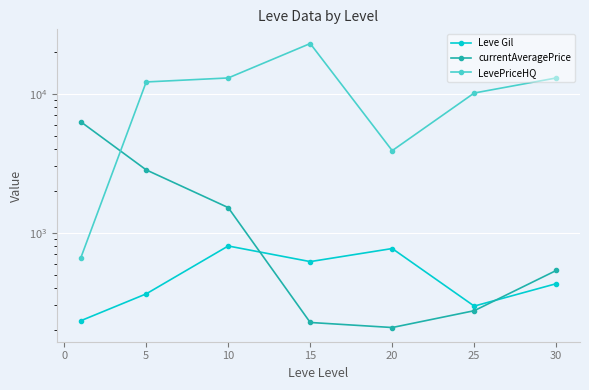

Which series has the largest total across all categories?

LevePriceHQ